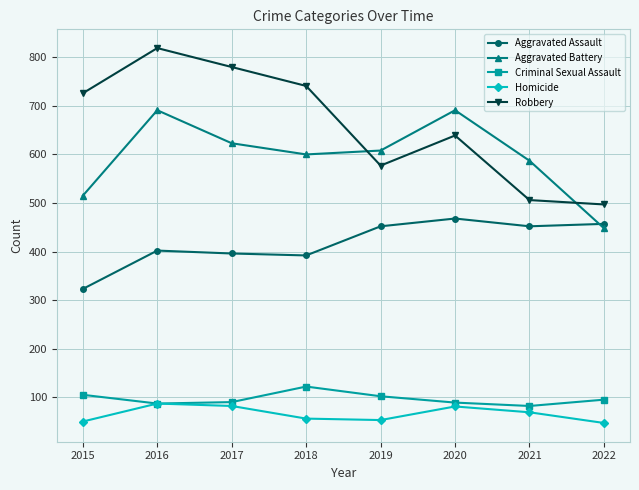

True or false: Criminal Sexual Assault has a value of 102 at 2019.

True